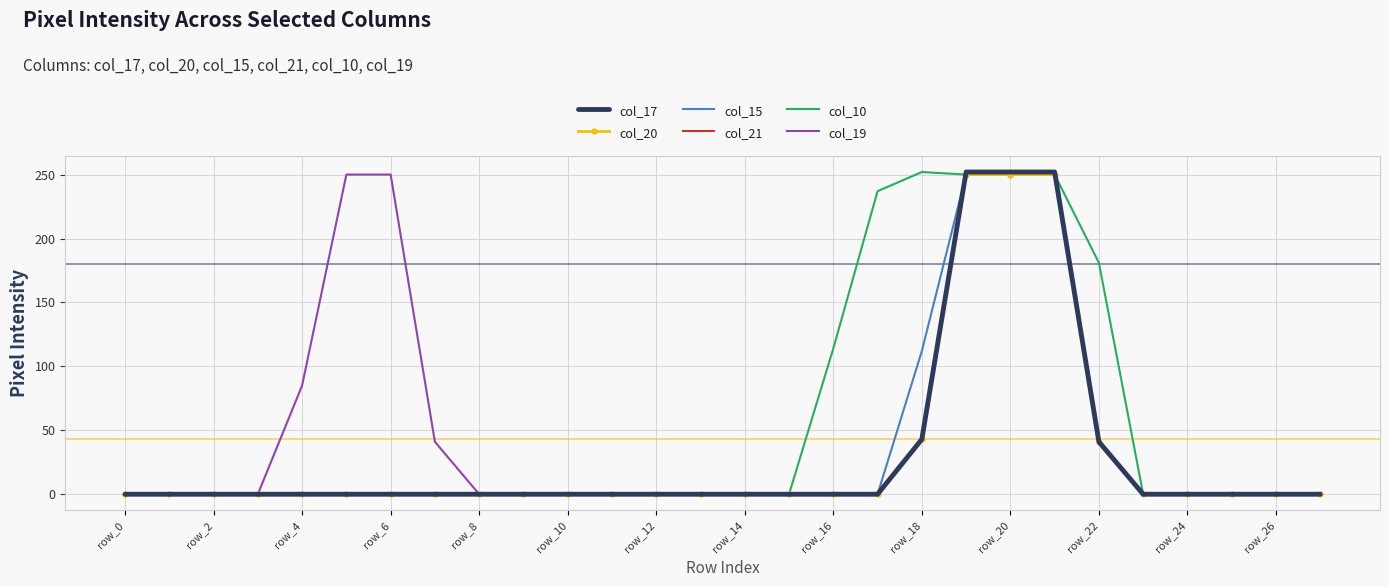

What is the greatest value displayed?

252